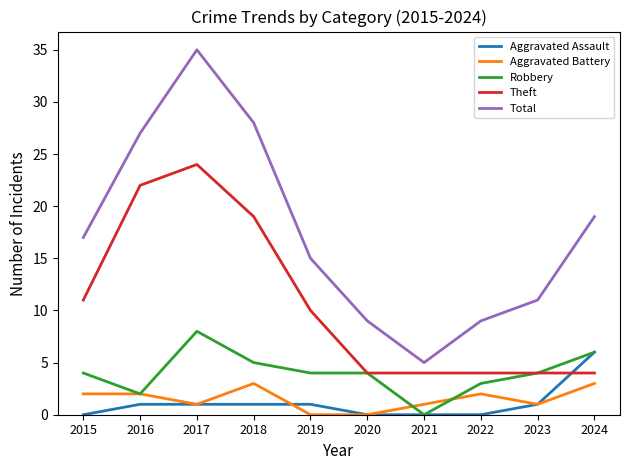

What value does the Total series have at 2016?

27